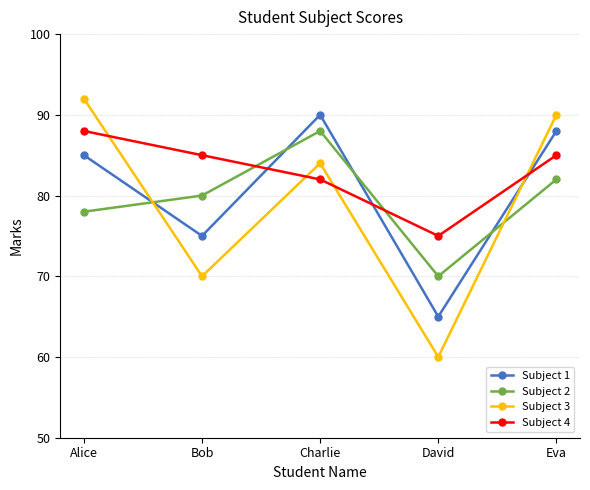

What are all the series names shown in the legend?

Subject 1, Subject 2, Subject 3, Subject 4